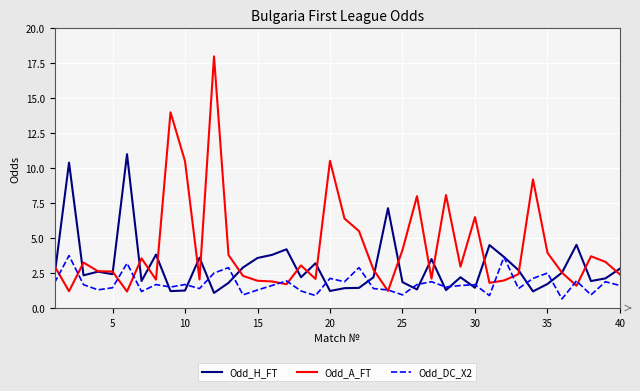

Which series has the largest total across all categories?

Odd_A_FT